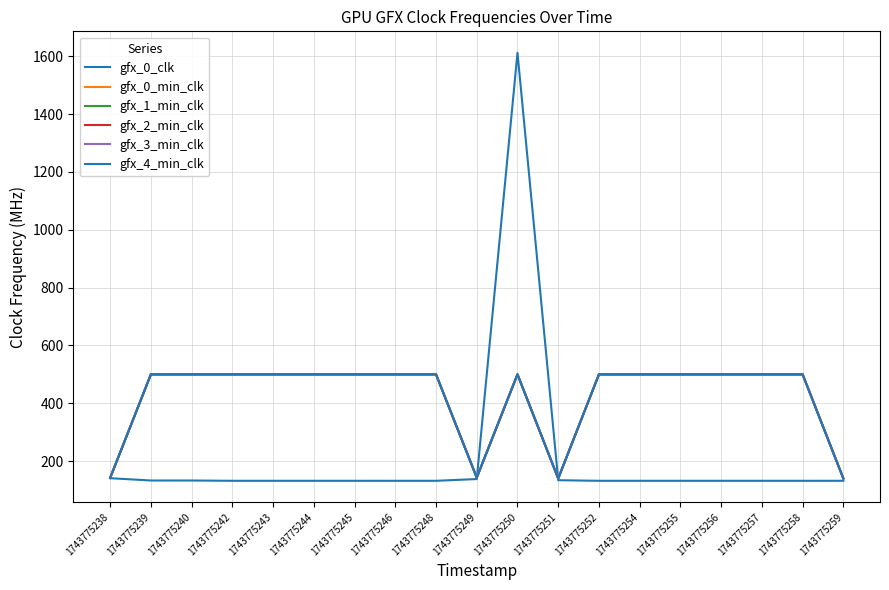

The gfx_0_clk series shows 90 at 1743775255. True or false?

False